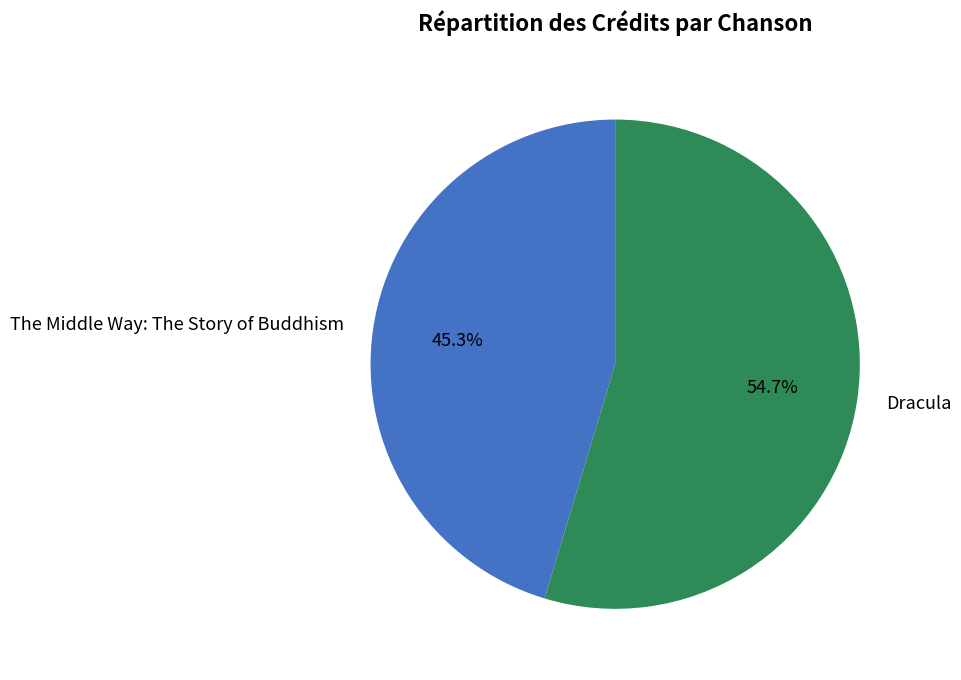

To the nearest percent, what is the difference between the largest and smallest slice percentages?

9%